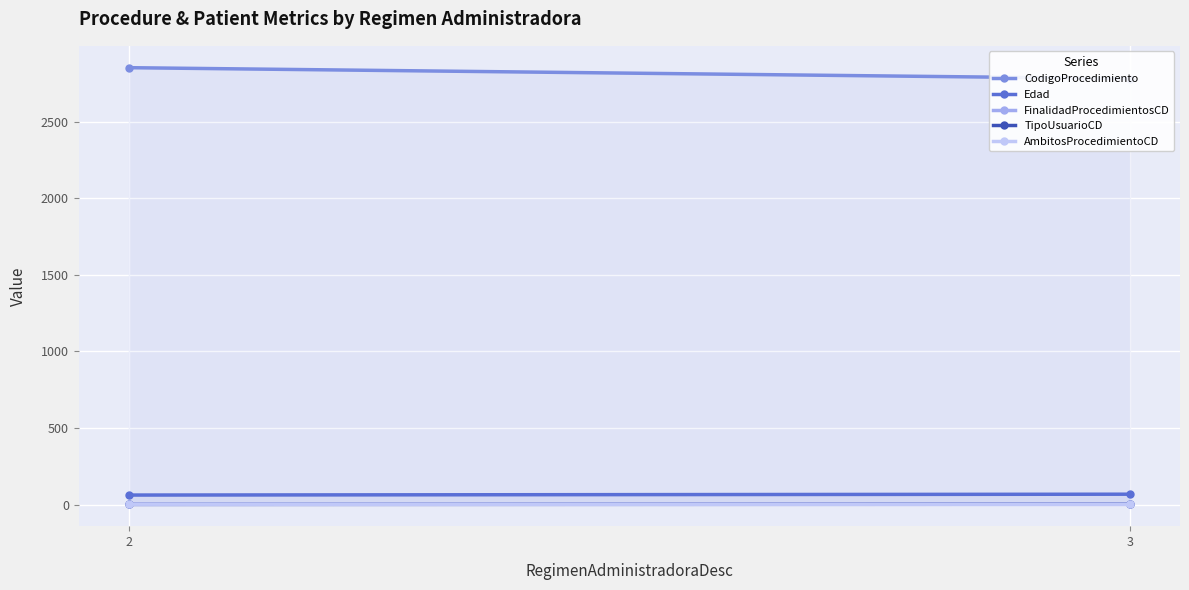

Rank the series at 3 from lowest to highest value.

AmbitosProcedimientoCD, FinalidadProcedimientosCD, TipoUsuarioCD, Edad, CodigoProcedimiento